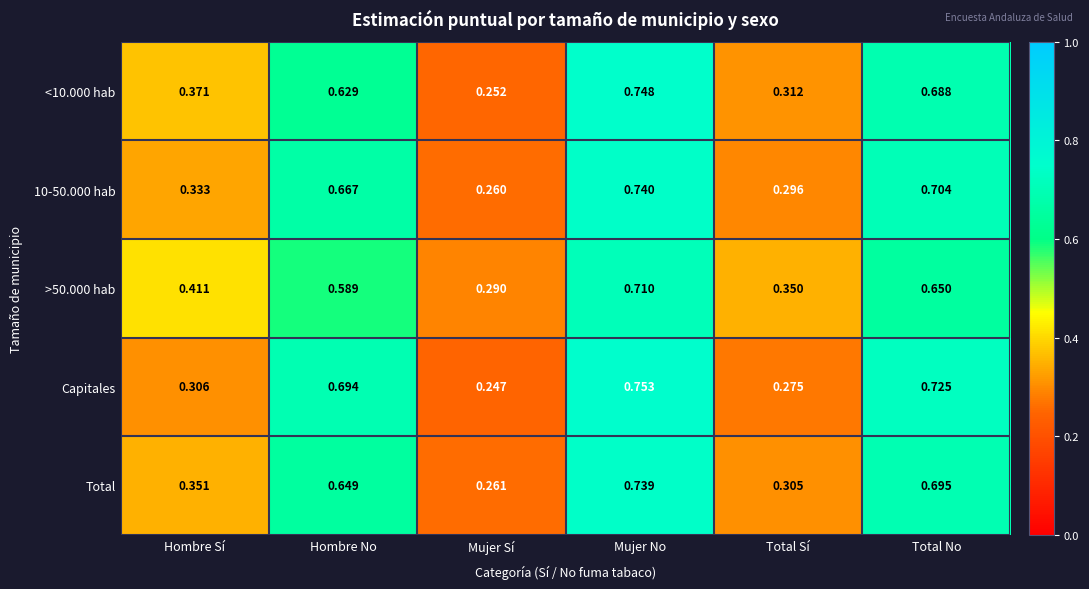

Which series has the widest spread of values?

Capitales